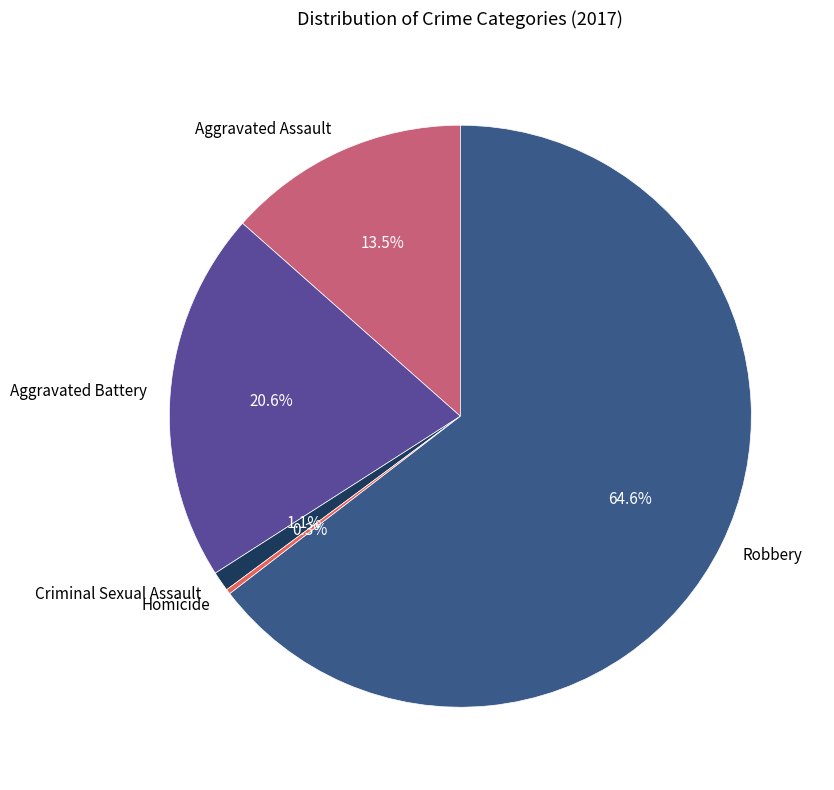

Between Robbery and Aggravated Assault, which is larger?

Robbery